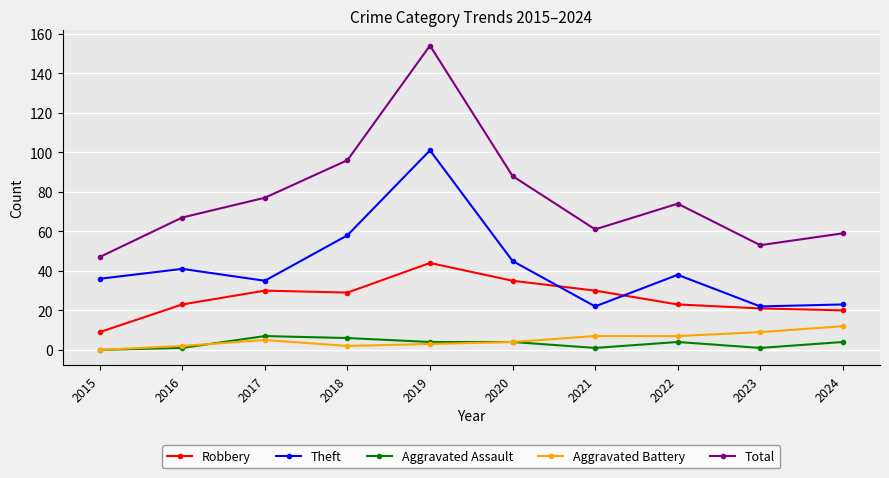

The Theft series shows 38 at 2022. True or false?

True